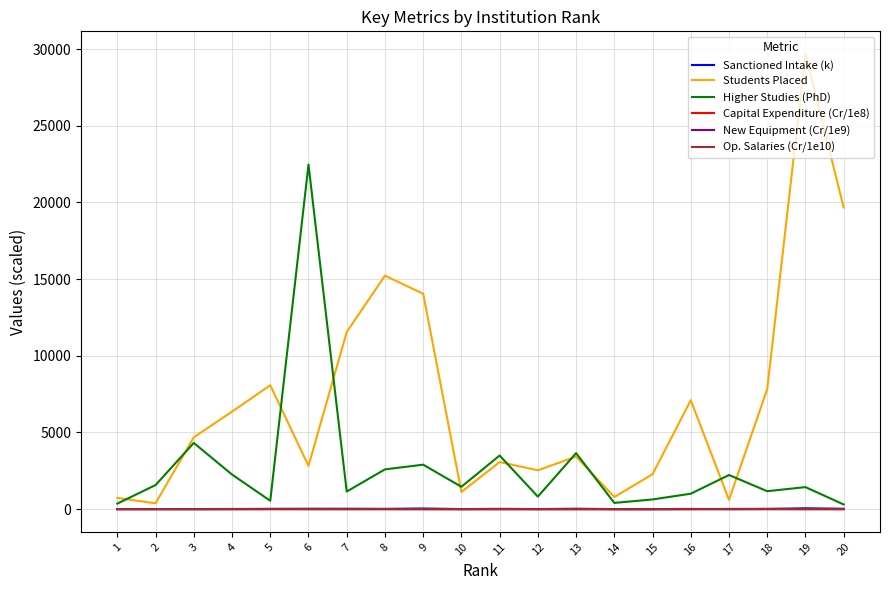

In Students Placed, how many points are lower than both neighbors (excluding endpoints)?

6